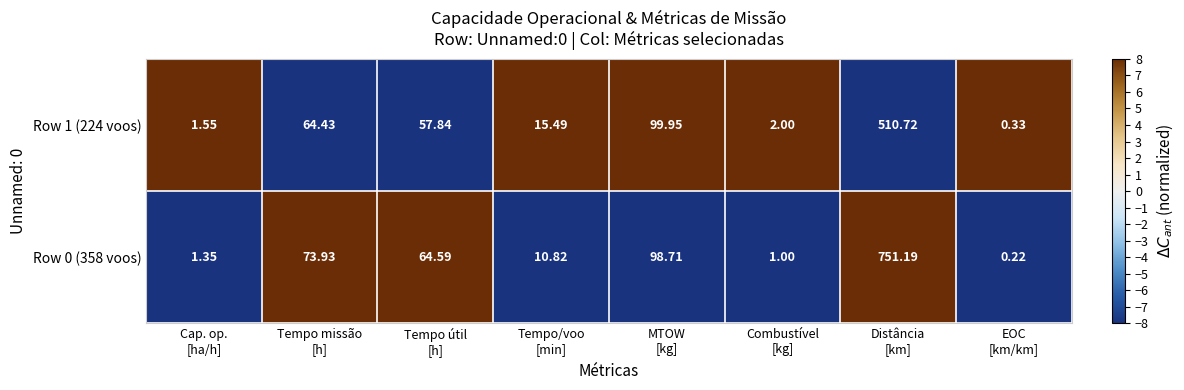

What is the maximum value shown in the chart?

751.2